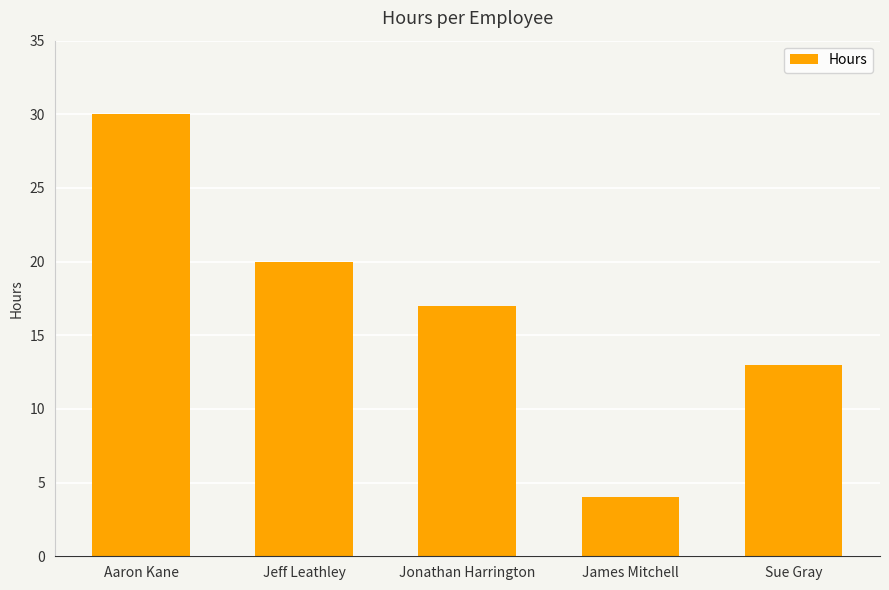

How many values are below 17?

2